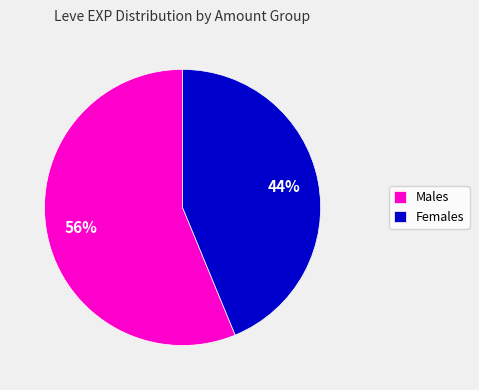

Between Females and Males, which is larger?

Males